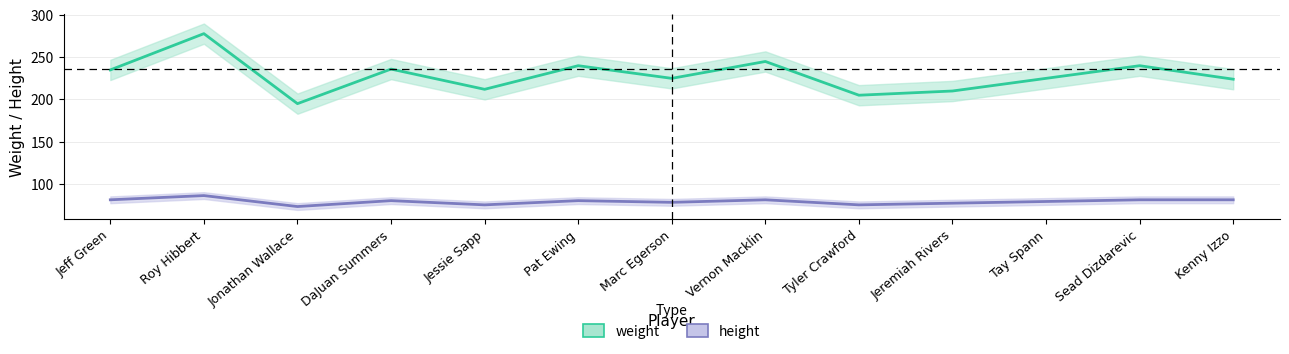

At which label does height reach its peak?

Roy Hibbert